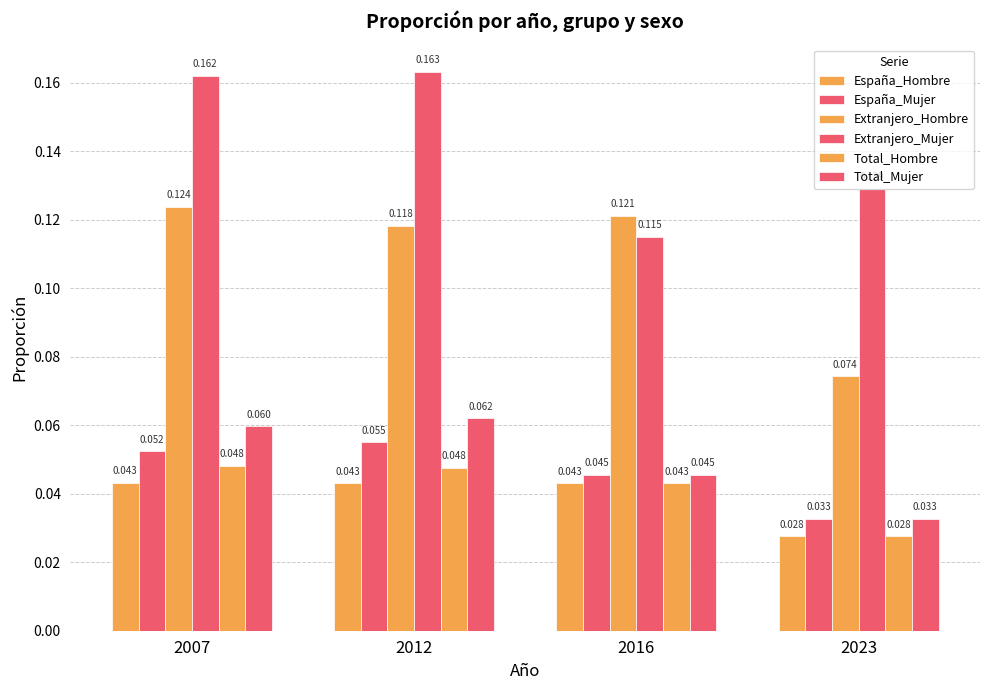

How many categories are shown in the chart?

4